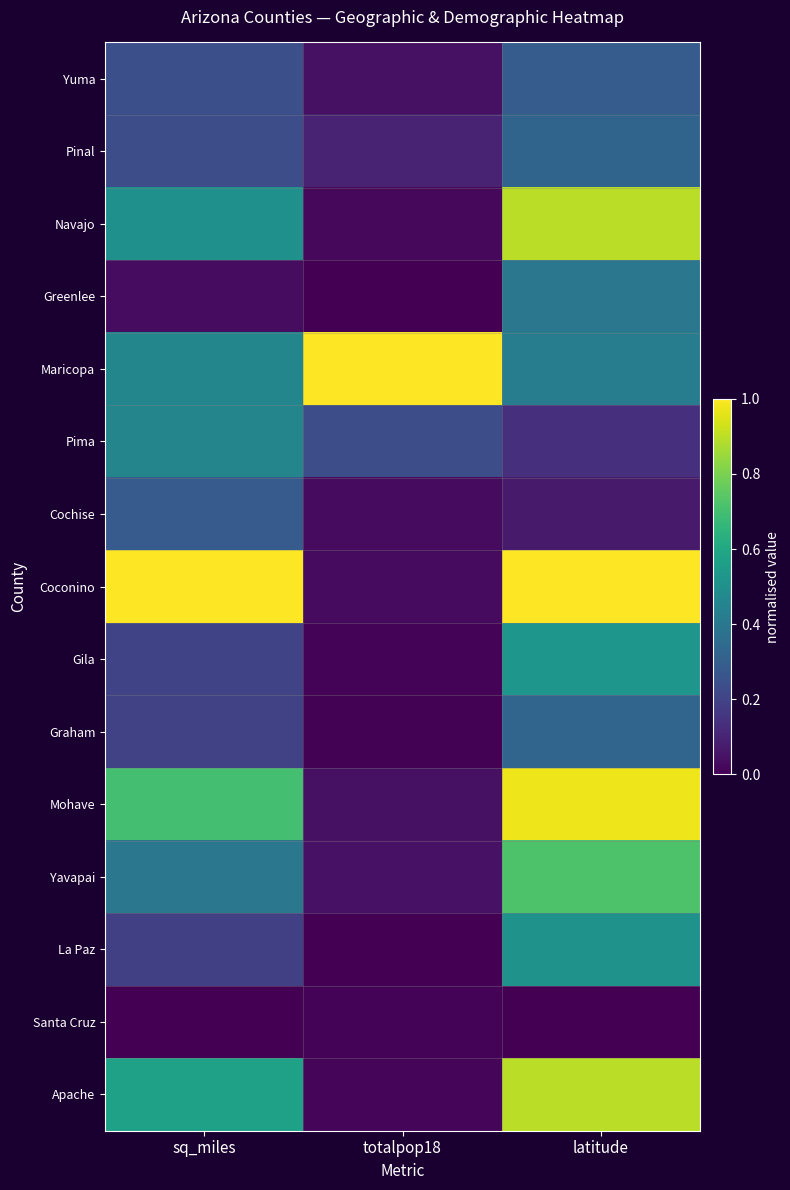

Rank the series by their maximum value, from highest to lowest.

Maricopa, Coconino, Mohave, Navajo, Apache, Yavapai, Gila, La Paz, Pima, Greenlee, Graham, Pinal, Yuma, Cochise, Santa Cruz